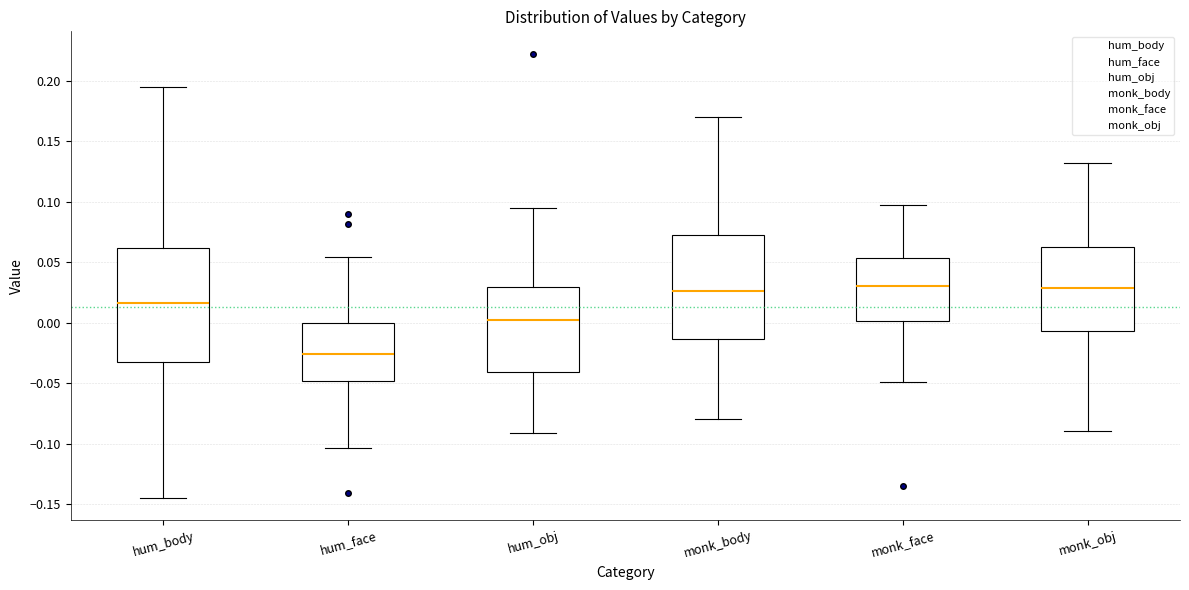

Comparing the boxes themselves (not the whiskers), which one is the tallest?

hum_body